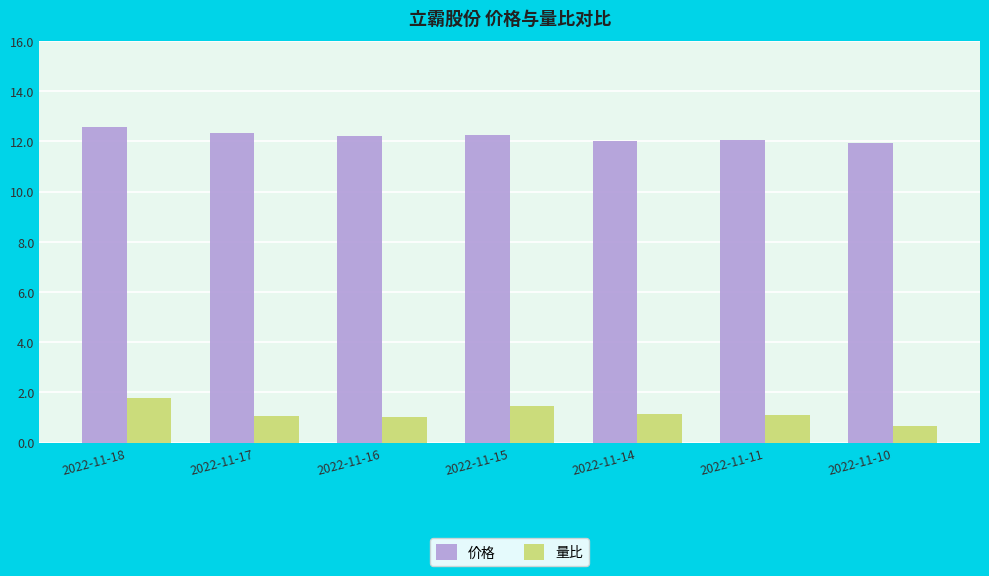

What is the value of the 价格 bar at the 4th from the left?

12.3